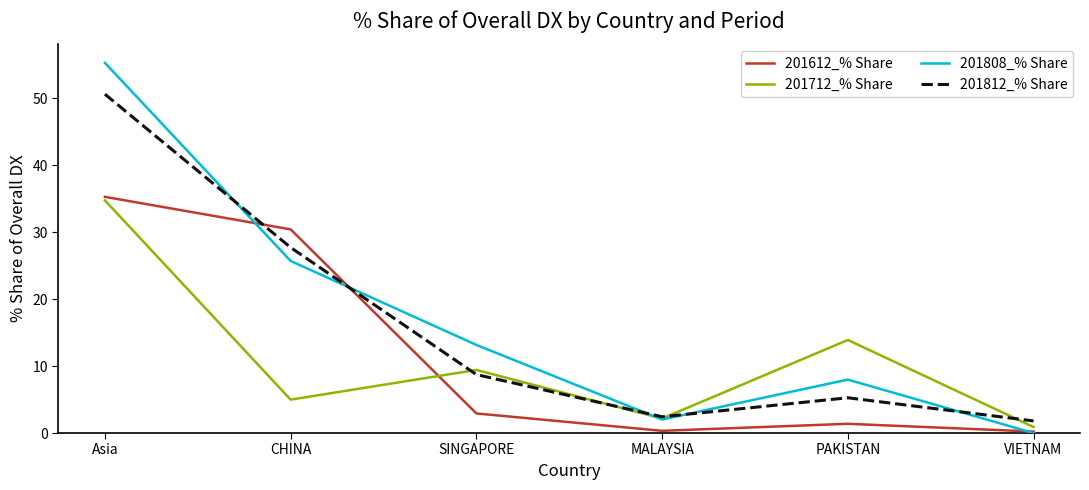

Which label corresponds to the largest value in the chart?

Asia